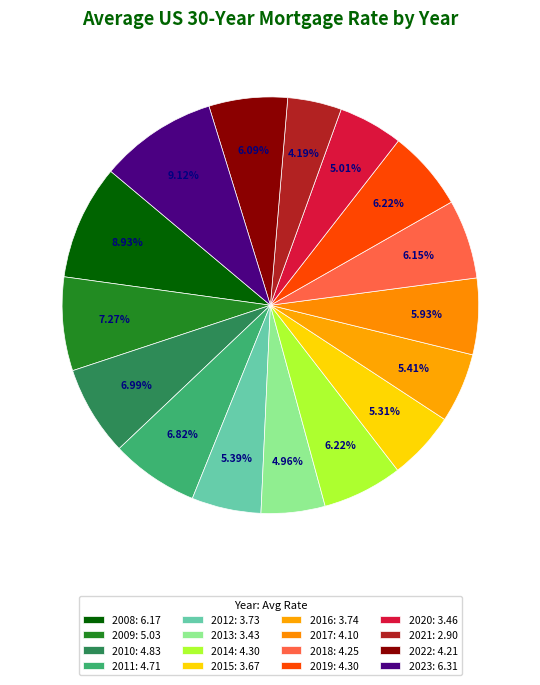

How many slices are in this pie chart?

16